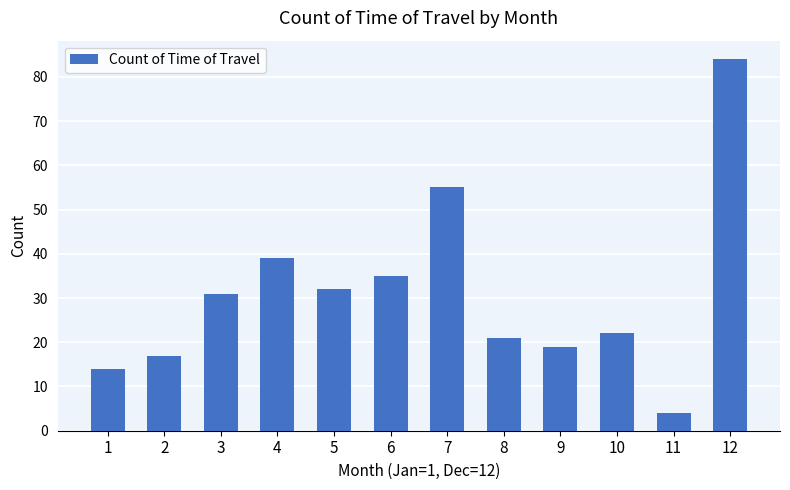

At which category does the chart reach its peak across all series?

12